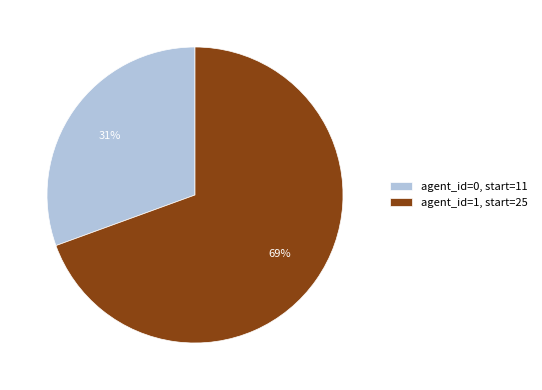

To the nearest percent, what portion does agent_id=0, start=11 represent?

31%